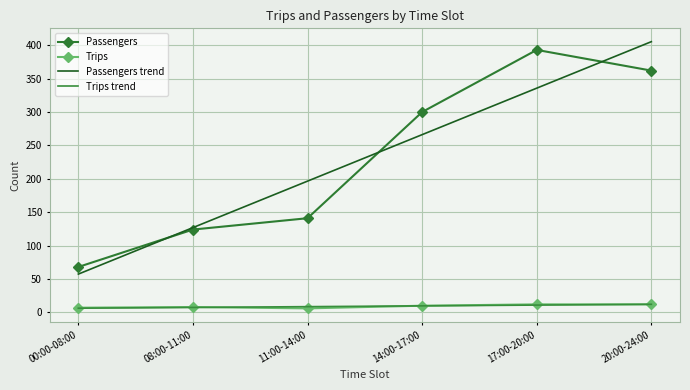

List the labels in order of Passengers trend value, smallest first.

00:00-08:00, 08:00-11:00, 11:00-14:00, 14:00-17:00, 17:00-20:00, 20:00-24:00